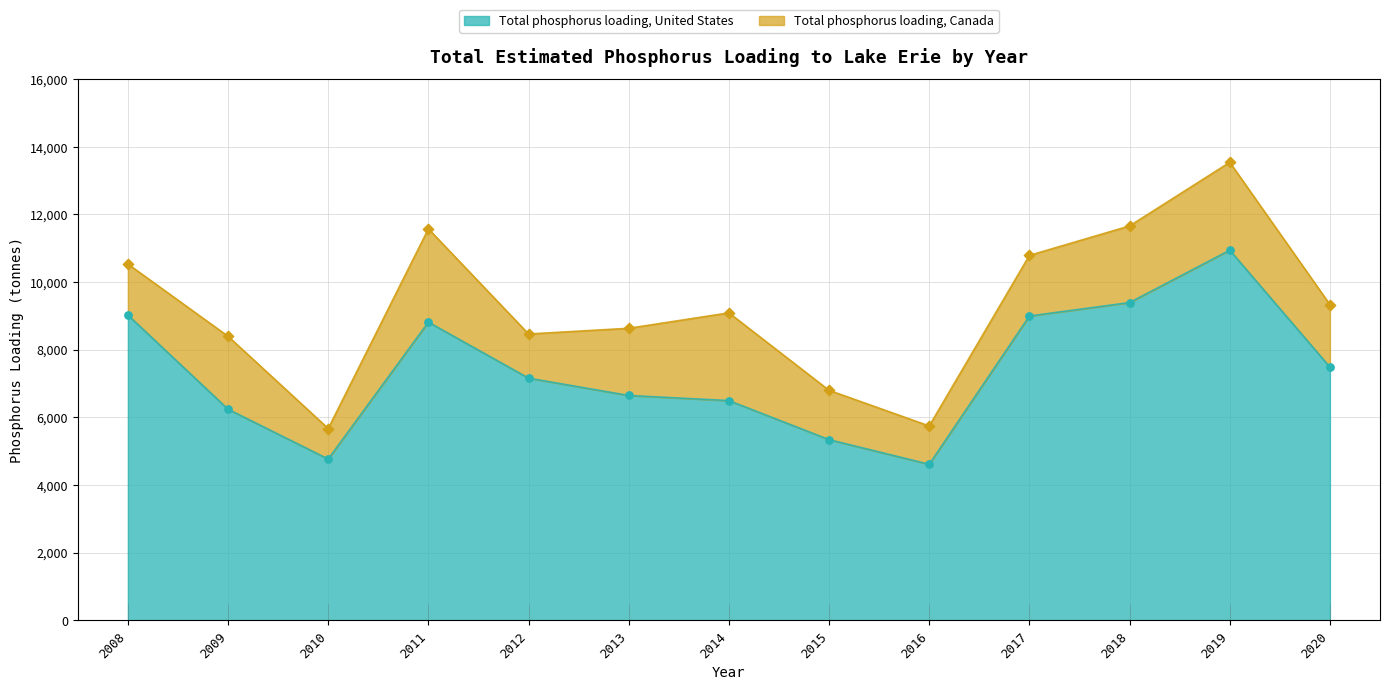

What is the ratio of the value at 2009 to the value at 2012?

0.9